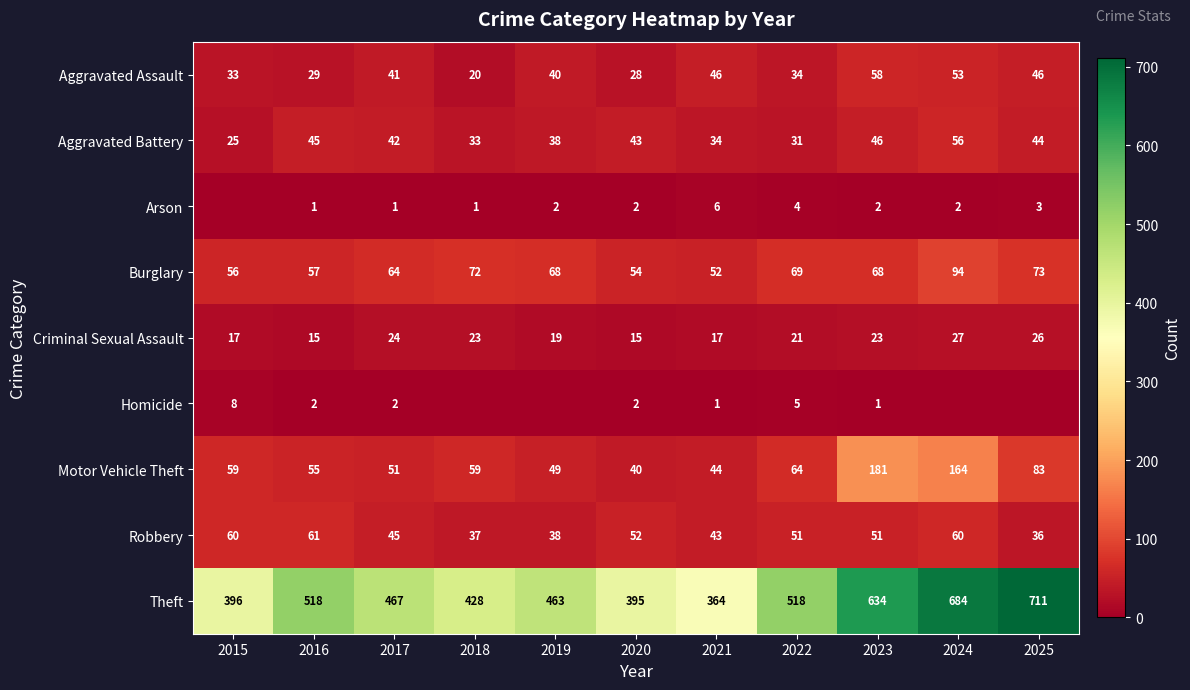

What is the spread (max minus min) of values at 2016?

517